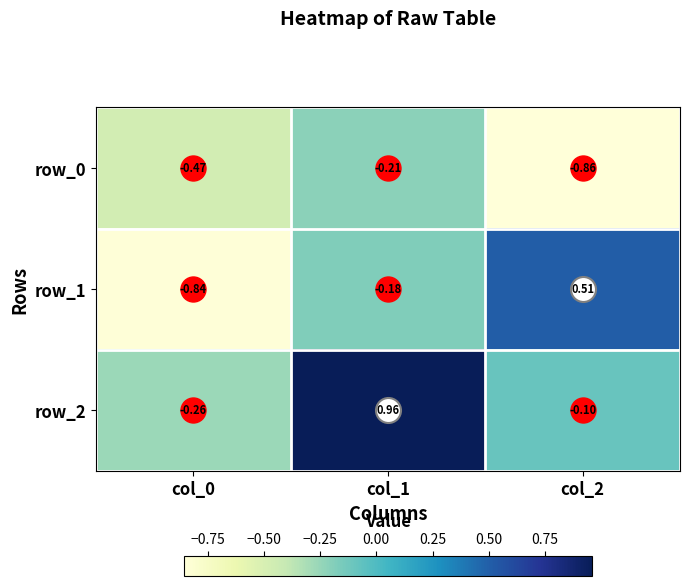

How many values in row_2 are below zero?

2